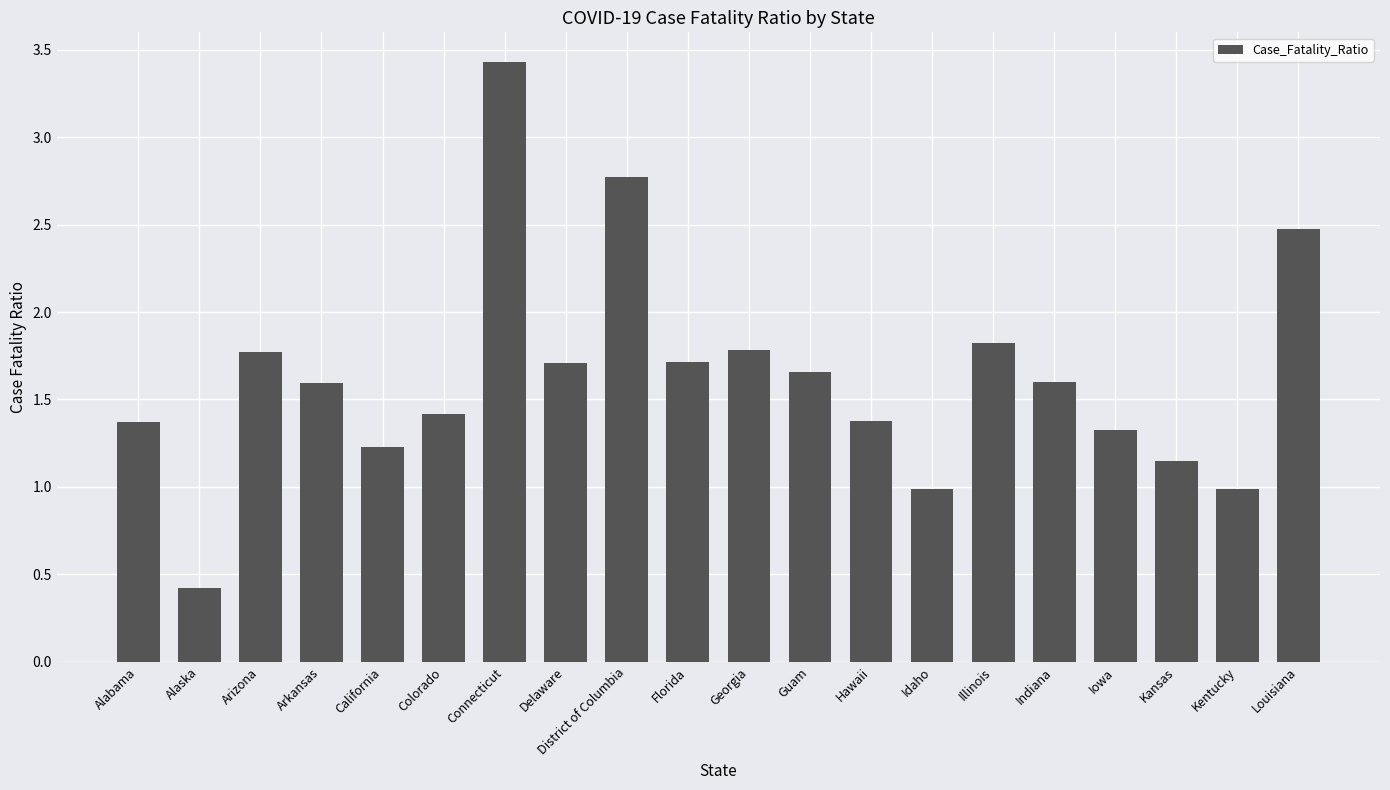

Are the bars grouped side by side (vs. stacked)?

No